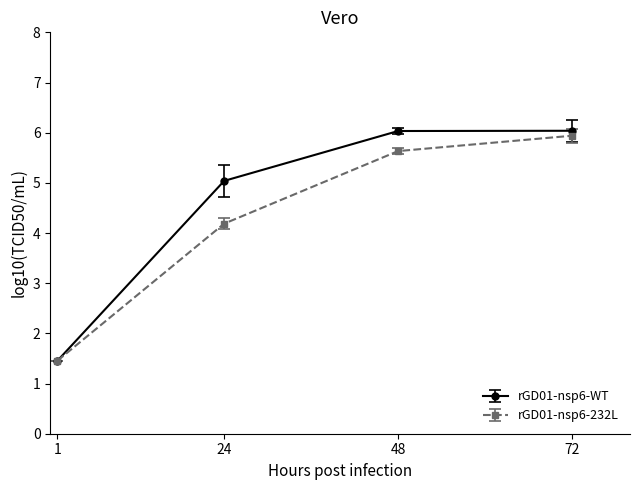

Which category has the lowest value across all series?

1